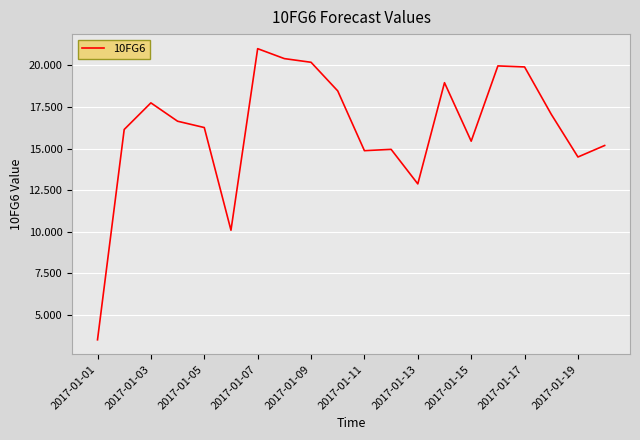

What is the minimum value shown in the chart?

3.5